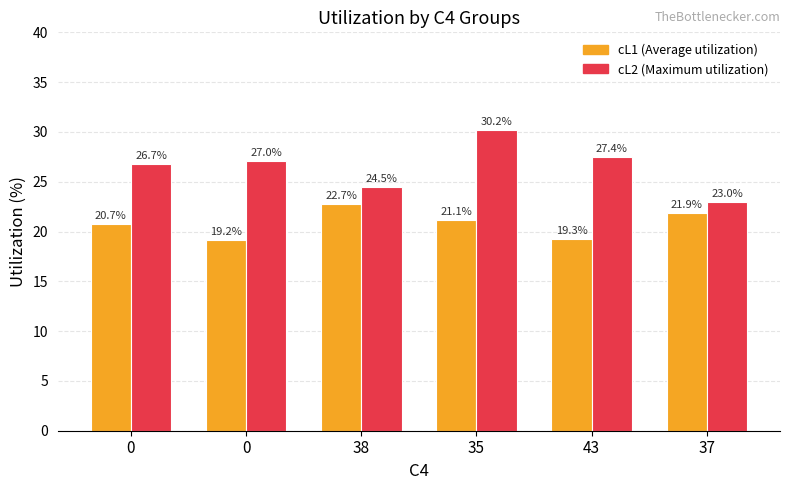

How many bars are there in each group?

2